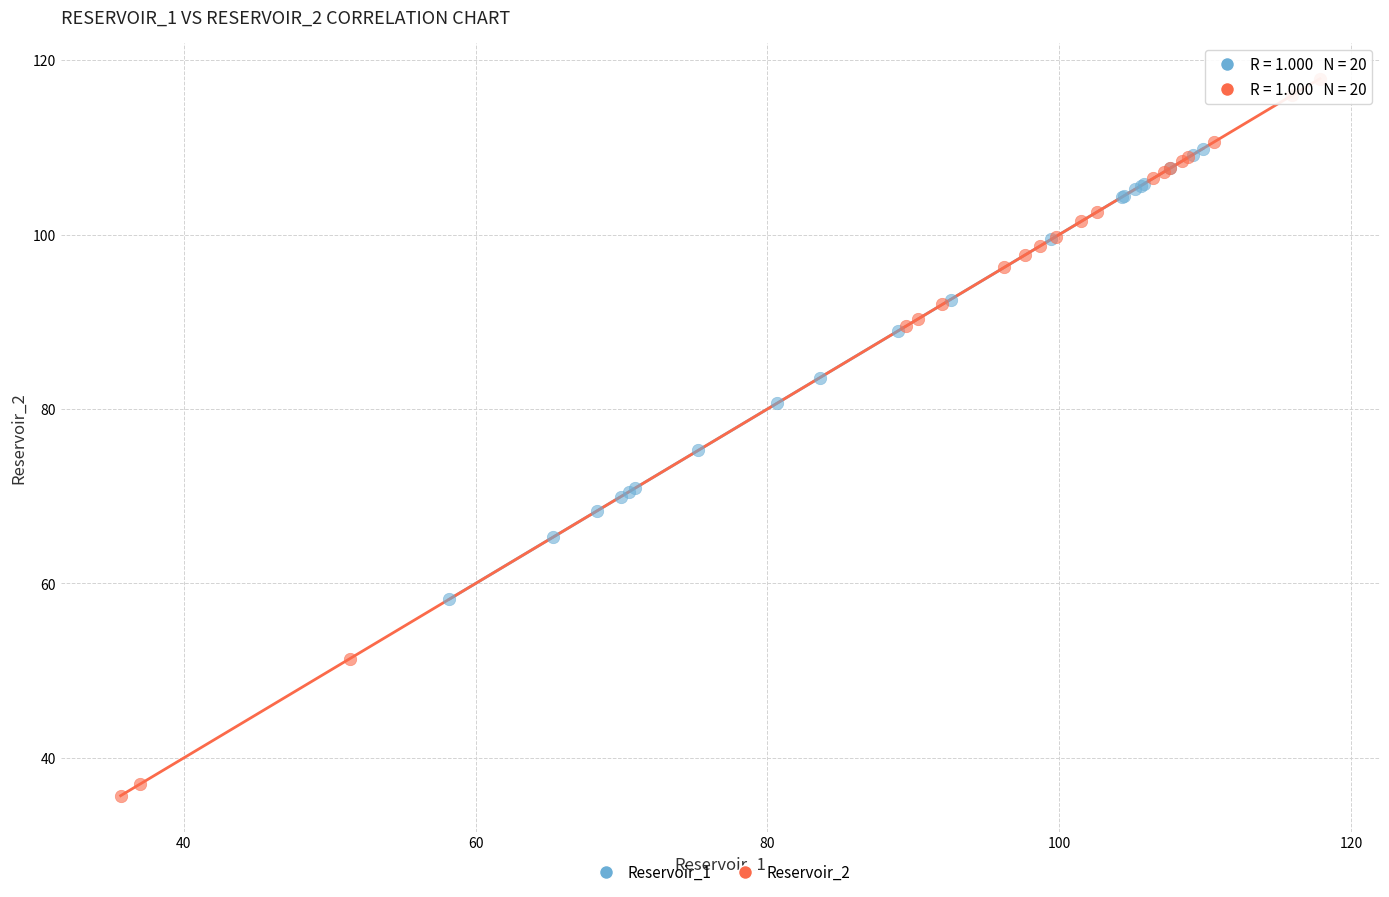

Which series has the widest spread of Y values?

Reservoir_2